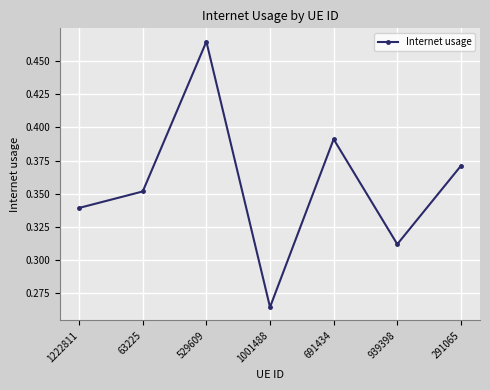

Count the number of data series in this chart.

1